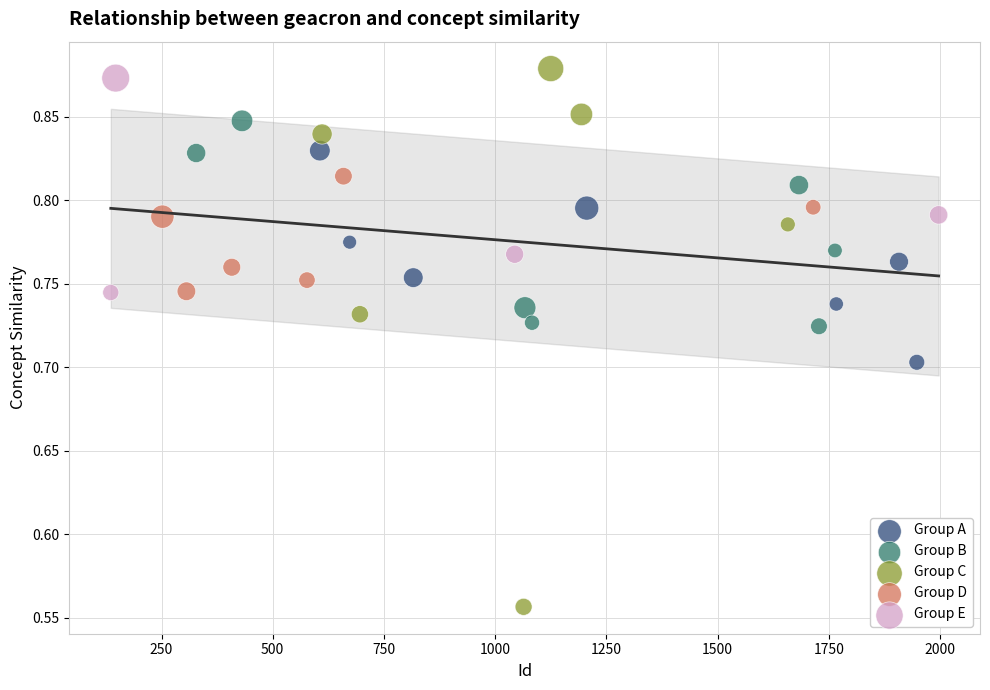

Which series contains the lowest Y value?

Group C